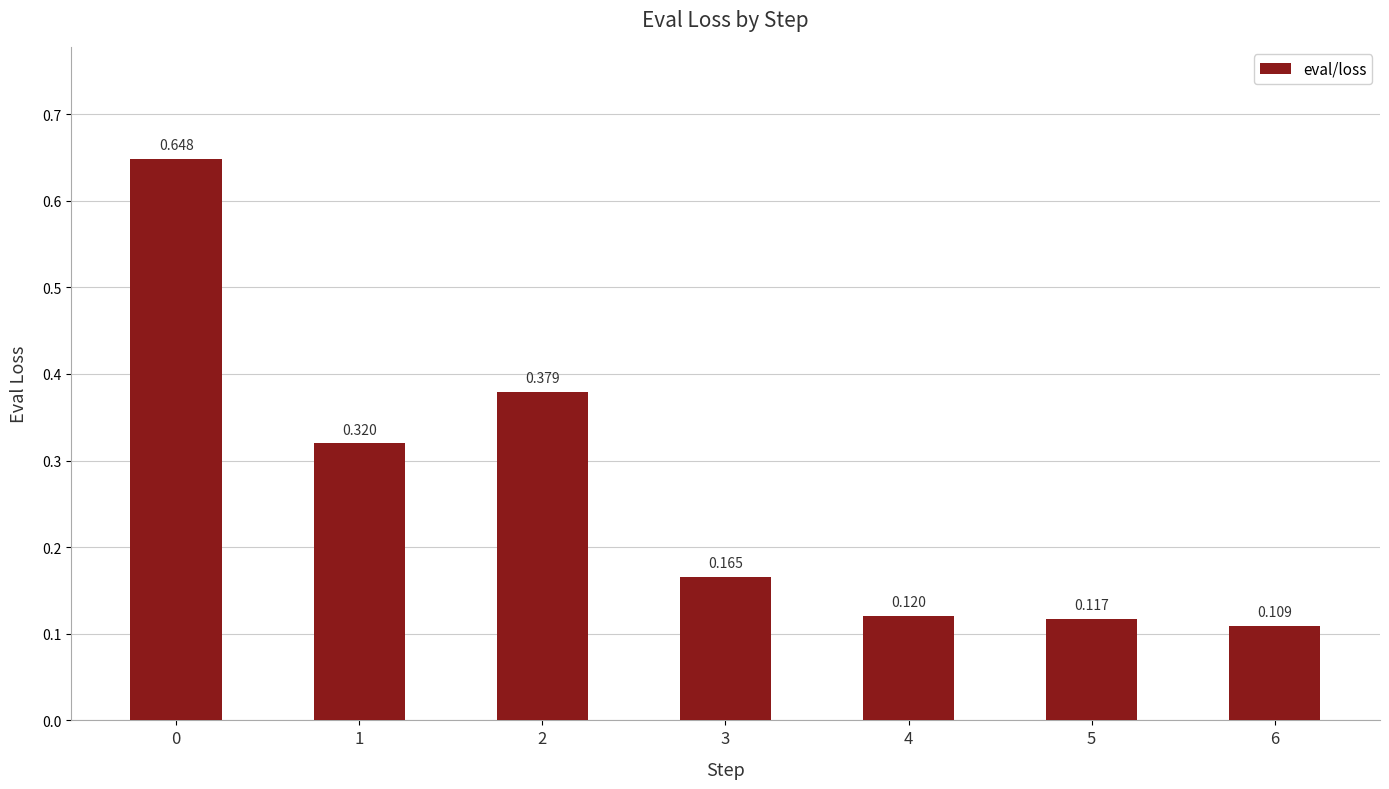

What is the approximate value at 3?

0.2